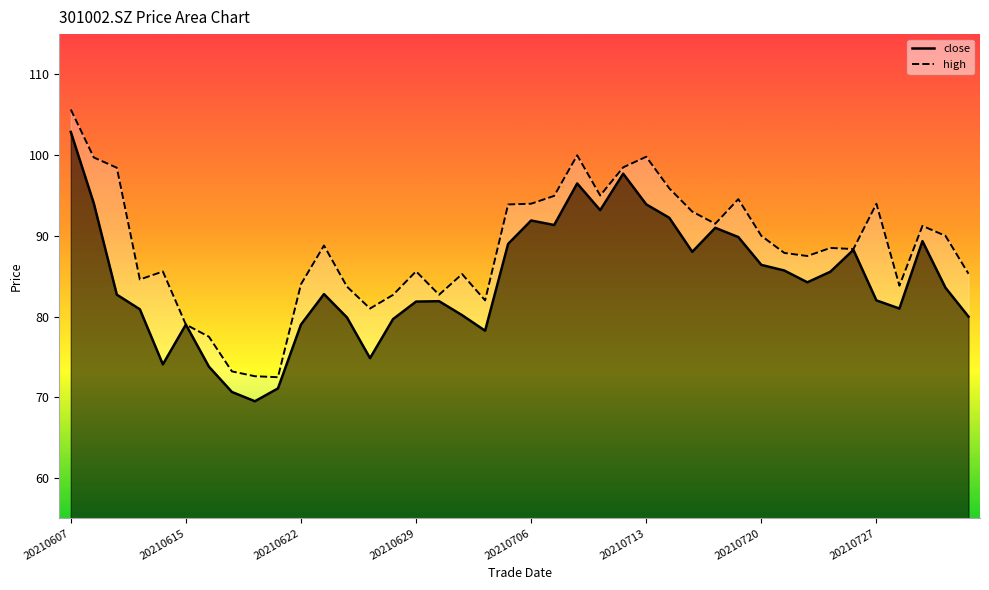

What is the average value of the close series?

84.4